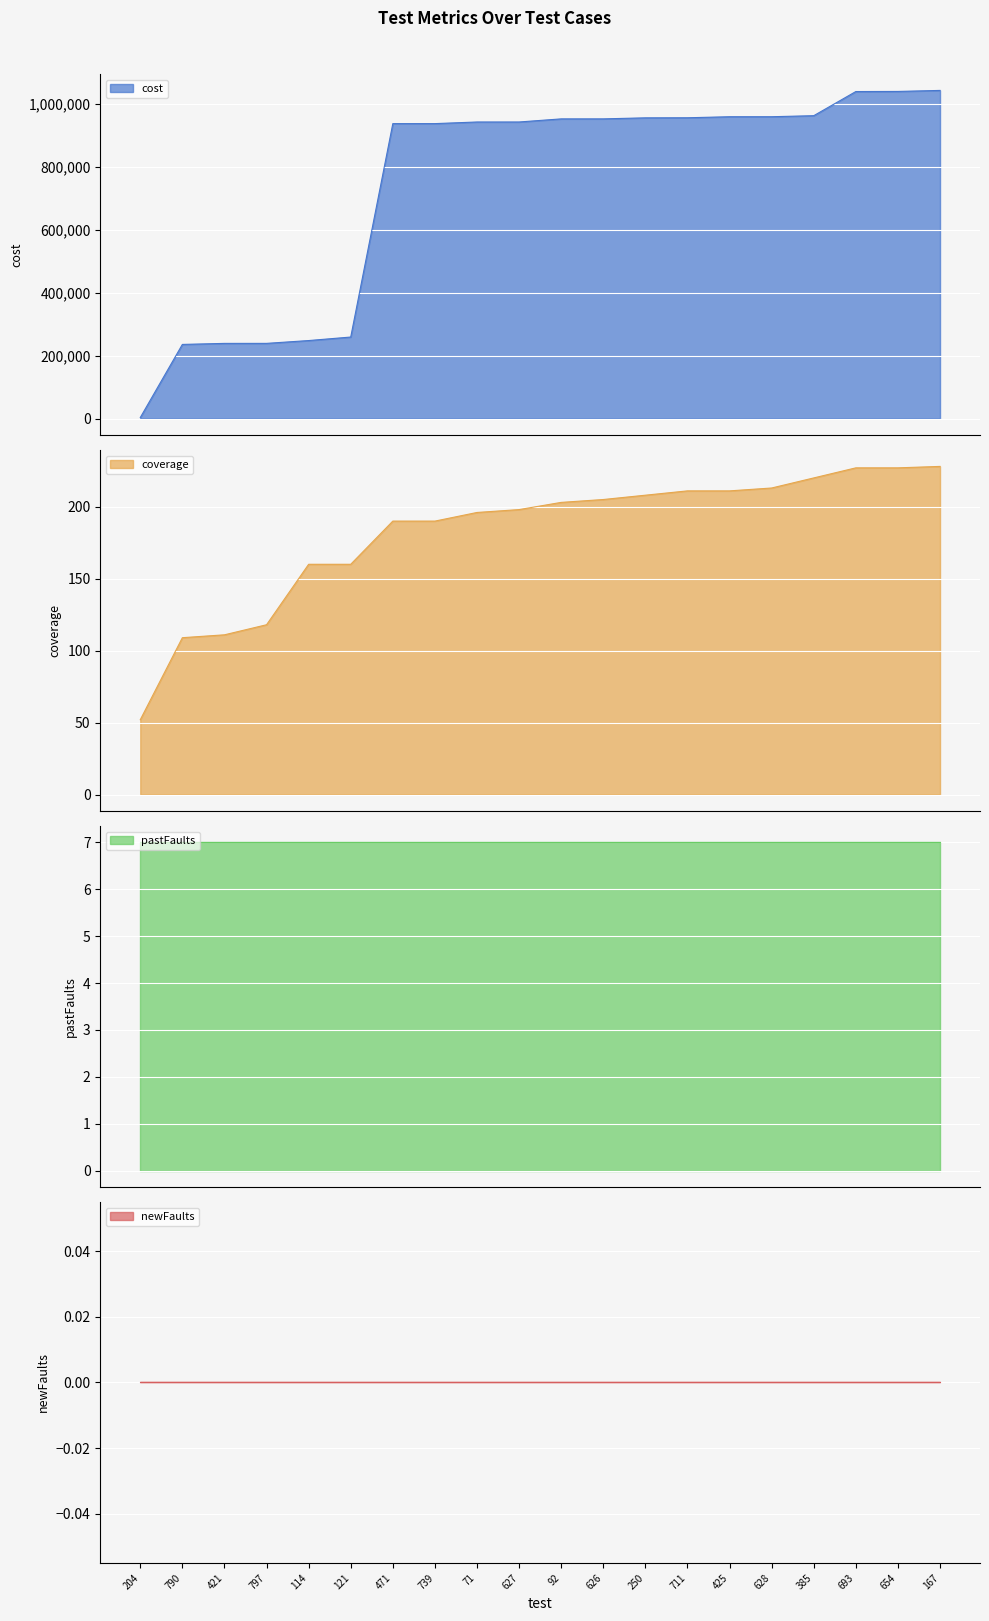

What is the minimum value for cost?

3284